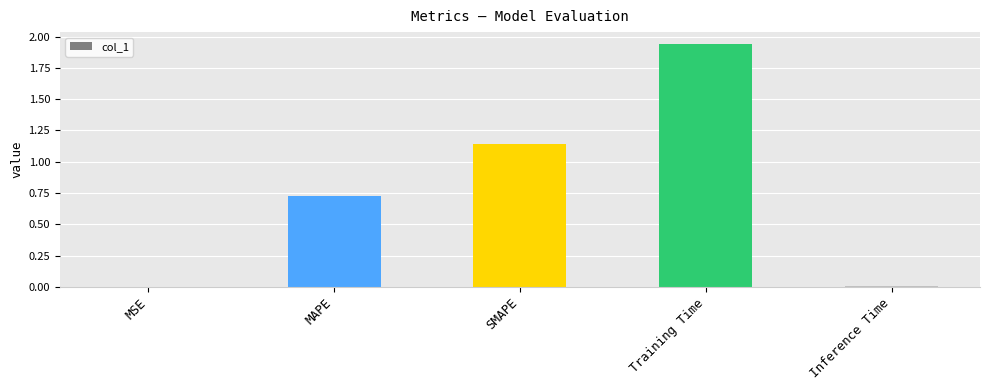

What is the sum of the values at Training Time and MAPE?

2.7